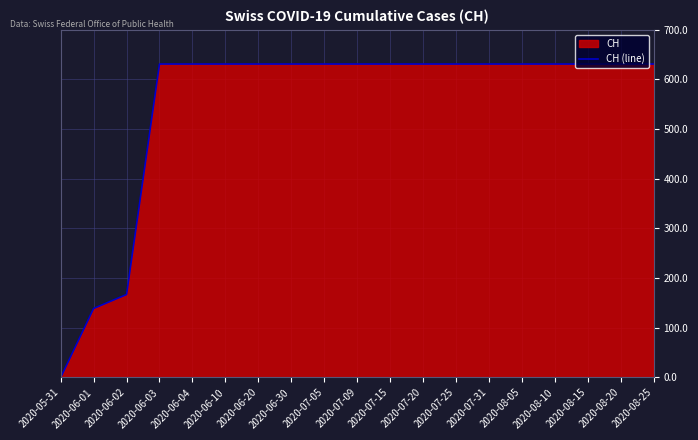

Reading right to left, what are all the values shown in this chart?

631	631	631	631	631	631	631	631	631	631	631	631	631	631	631	631	167	139	0